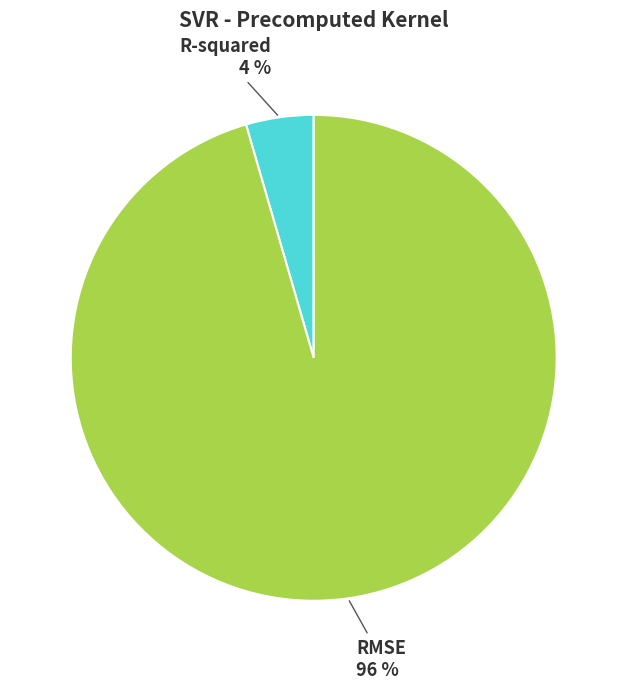

Do R-squared and RMSE together represent more than half of the pie?

Yes